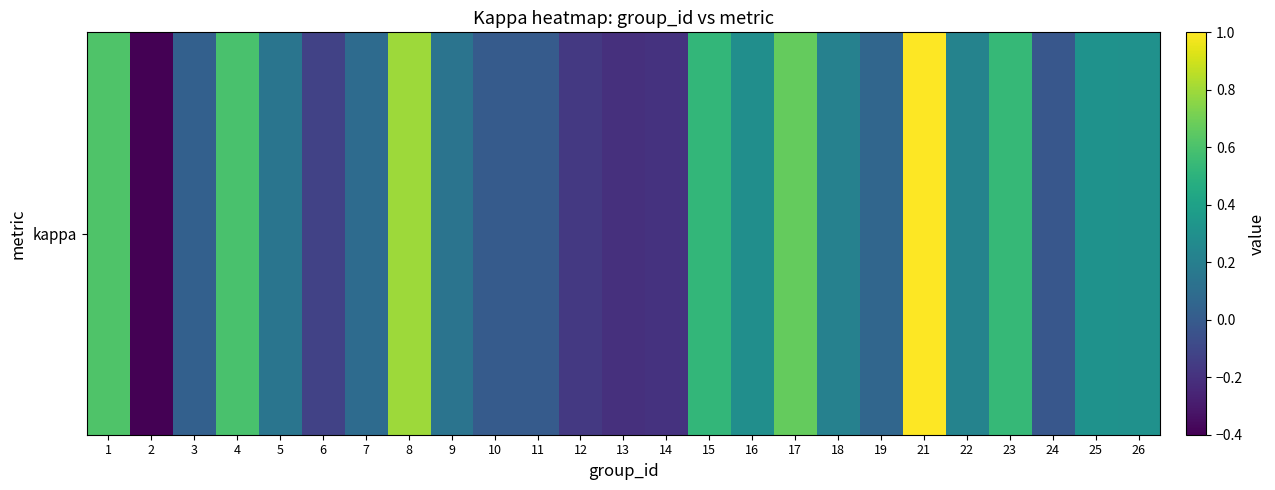

What is the change in value from 15 to 17?

+0.1